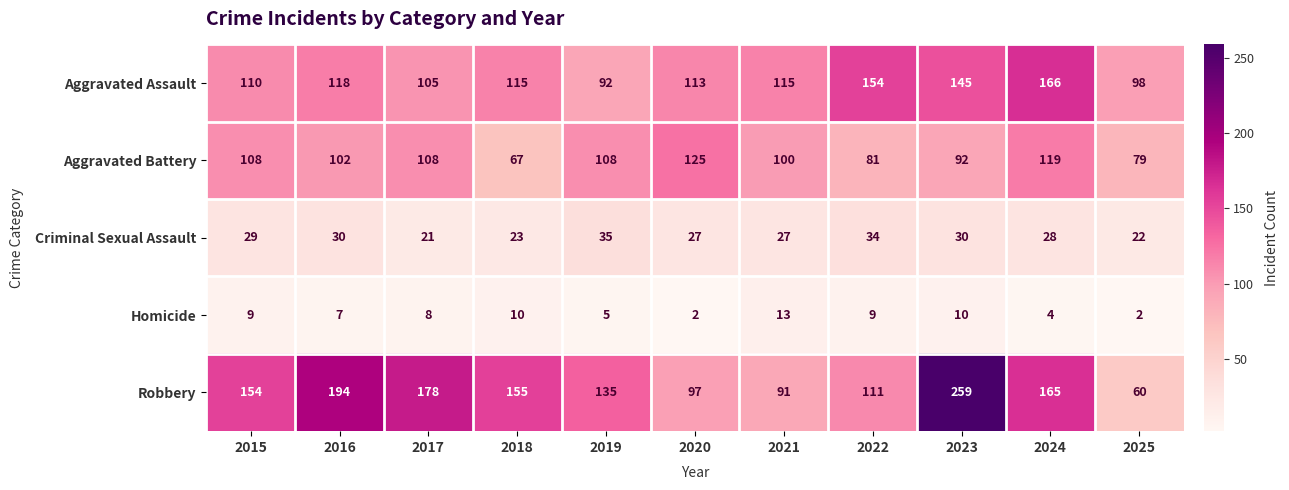

The value of Robbery at 2017 is 310. True or false?

False